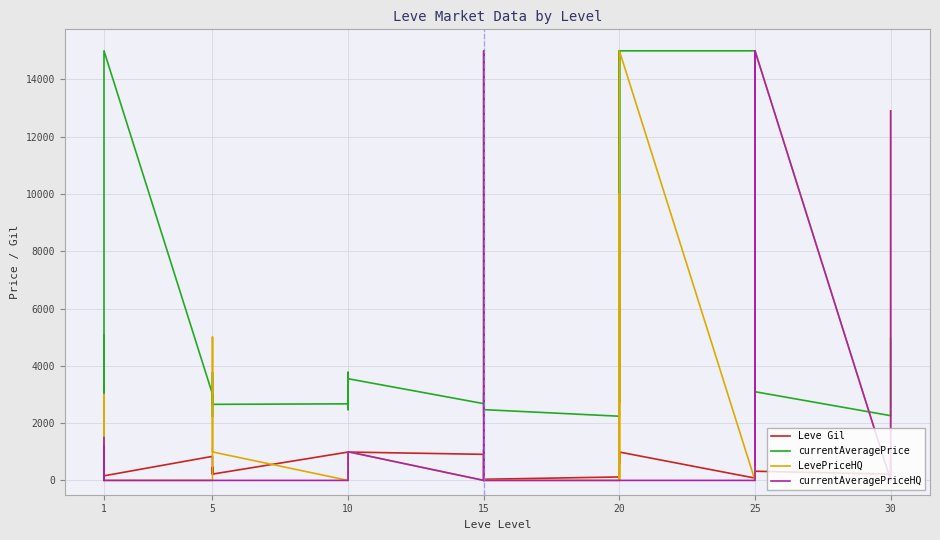

At how many categories does at least one series exceed 7173?

11